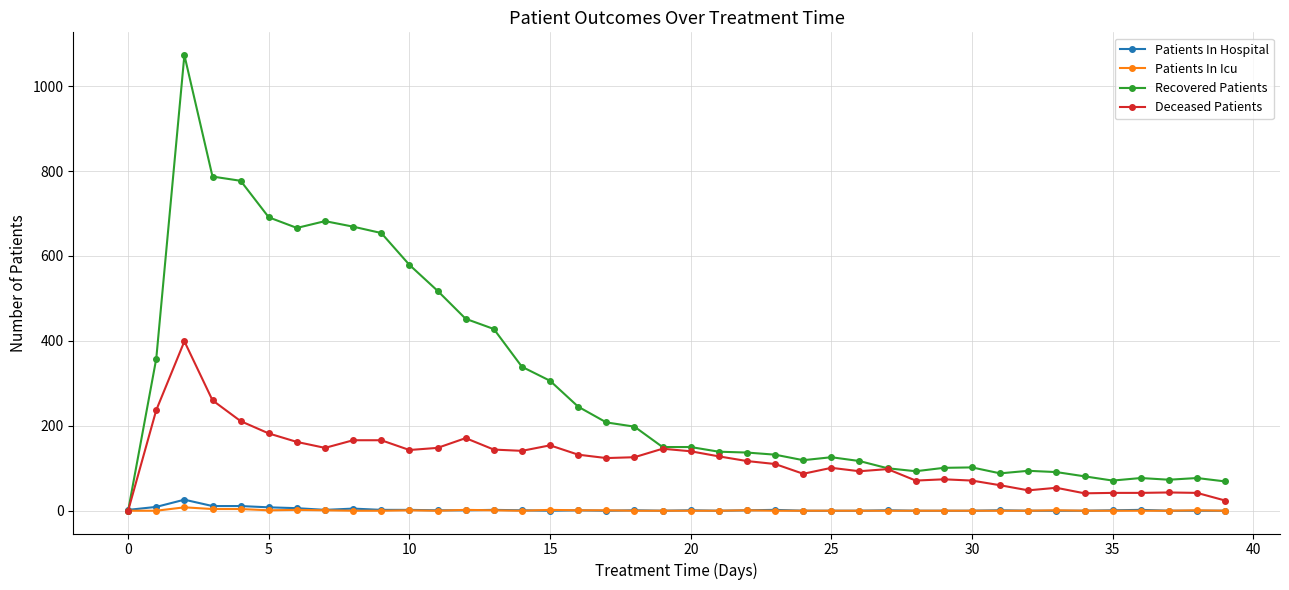

What are all the series names shown in the legend?

Patients In Hospital, Patients In Icu, Recovered Patients, Deceased Patients